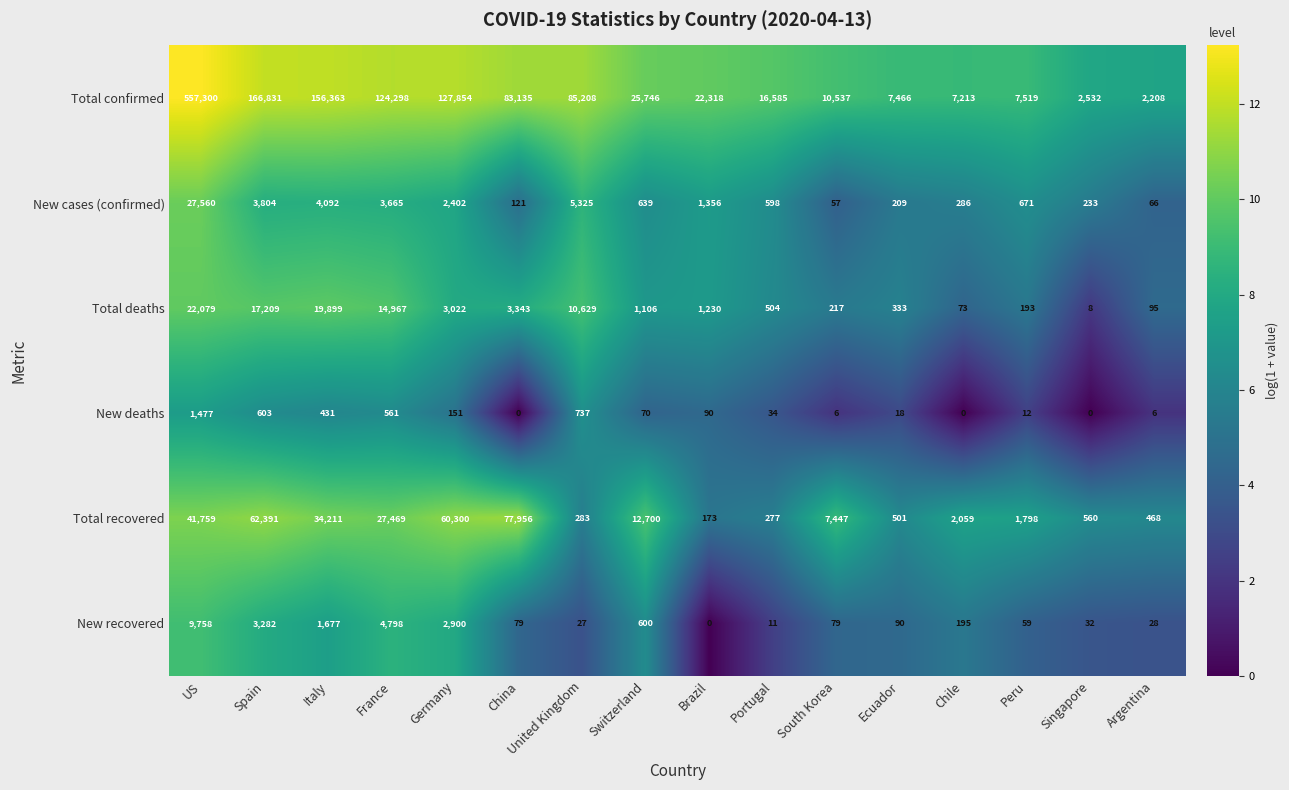

What is the spread (max minus min) of values at Switzerland?

25676